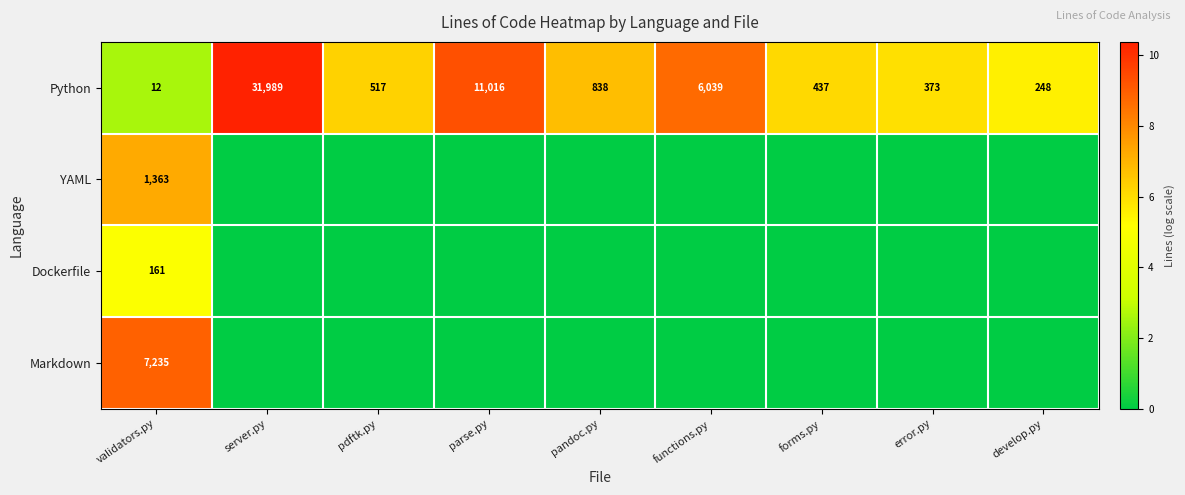

The YAML series shows 757 at validators.py. True or false?

False